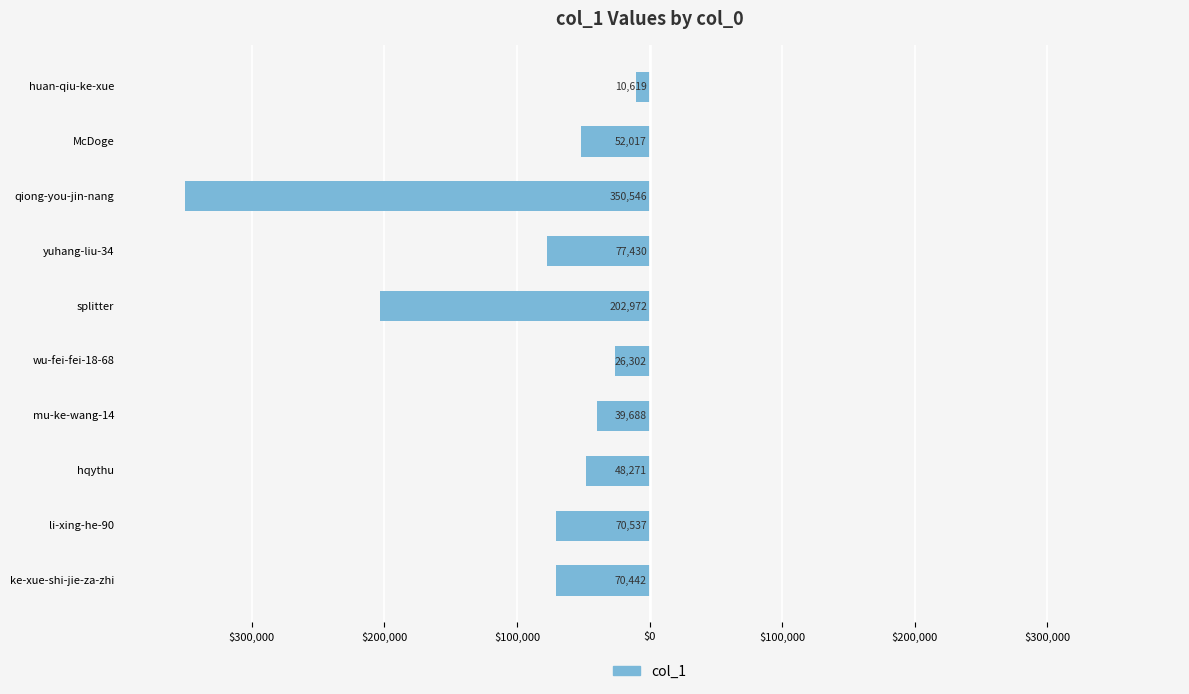

Does the chart contain any negative values?

Yes